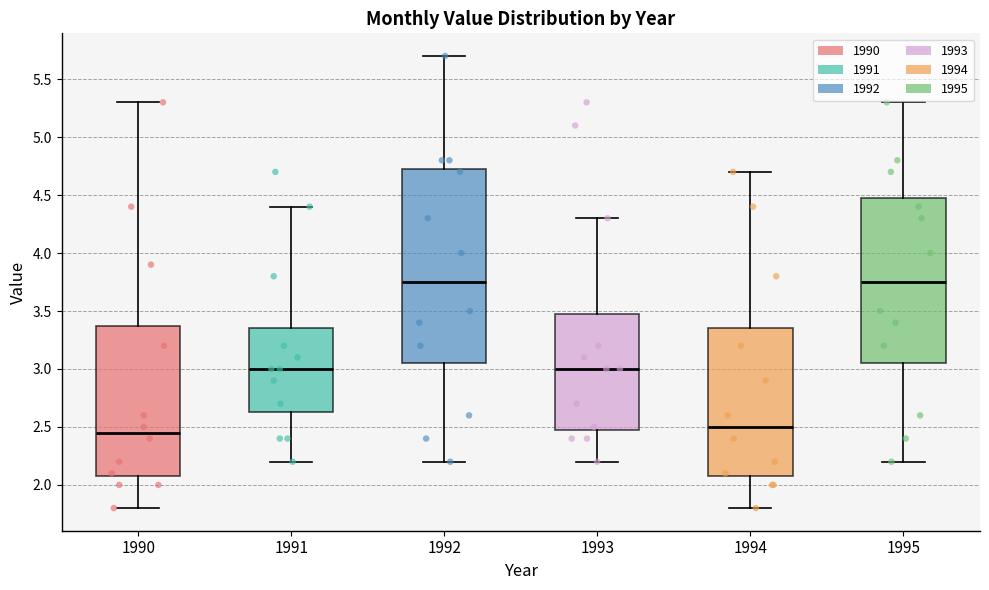

Reading left to right, transcribe this box plot: for each box, give where its median line is, the range the box spans, and where its two whiskers end, as read against the y-axis. The values are not printed on the chart, so give them approximately, as read against the axis.

1990: median 2.45, box 2.10 to 3.40, whiskers 1.80 to 5.30
1991: median 3.00, box 2.65 to 3.35, whiskers 2.20 to 4.40
1992: median 3.75, box 3.05 to 4.75, whiskers 2.20 to 5.70
1993: median 3.00, box 2.50 to 3.50, whiskers 2.20 to 4.30
1994: median 2.50, box 2.10 to 3.35, whiskers 1.80 to 4.70
1995: median 3.75, box 3.05 to 4.50, whiskers 2.20 to 5.30